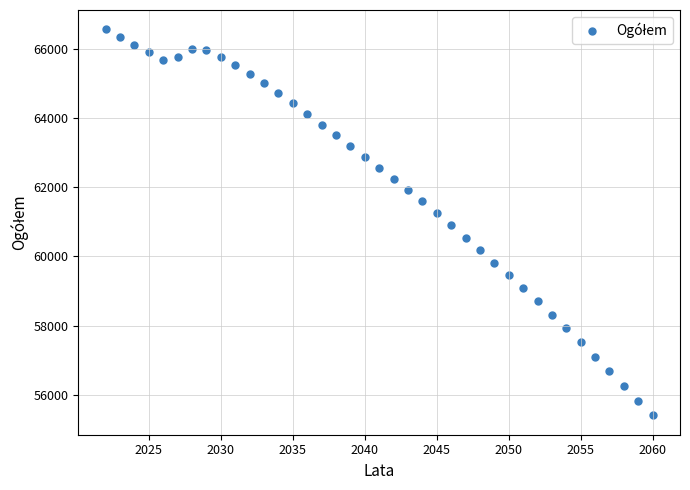

What is the range of Y values (max minus min)?

11164